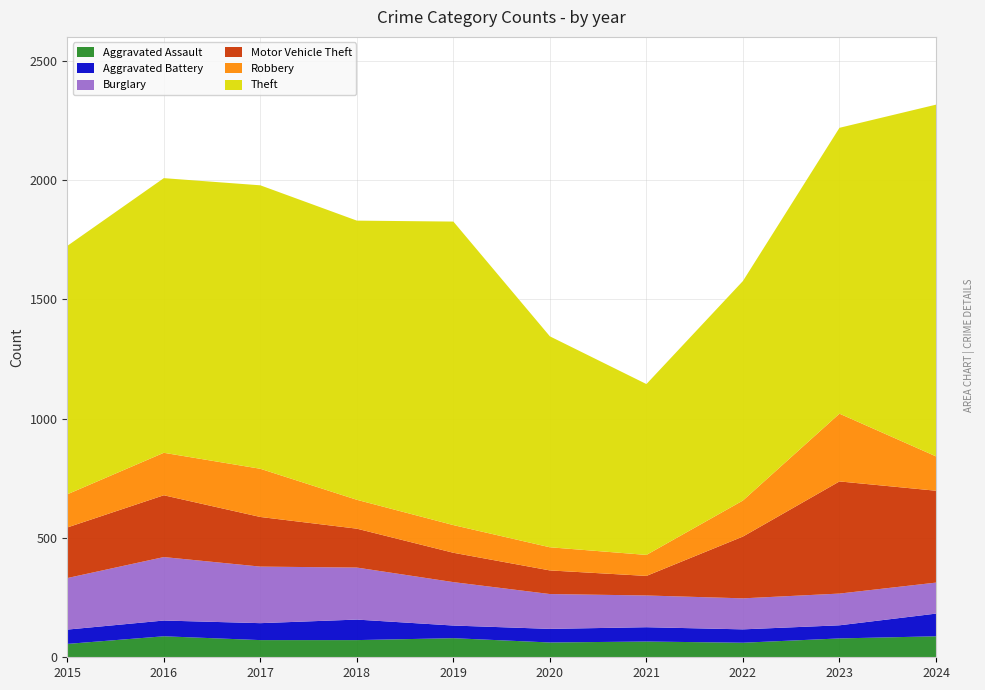

Reading left to right, list all the values displayed in this chart.

Aggravated Assault: 2015=56	2016=88	2017=72	2018=72	2019=80	2020=62	2021=66	2022=61	2023=79	2024=88
Aggravated Battery: 2015=60	2016=66	2017=71	2018=86	2019=53	2020=57	2021=60	2022=56	2023=55	2024=95
Burglary: 2015=216	2016=266	2017=237	2018=218	2019=182	2020=146	2021=133	2022=130	2023=133	2024=130
Motor Vehicle Theft: 2015=212	2016=259	2017=208	2018=163	2019=123	2020=99	2021=82	2022=259	2023=470	2024=385
Robbery: 2015=139	2016=178	2017=202	2018=121	2019=116	2020=97	2021=88	2022=151	2023=284	2024=144
Theft: 2015=1041	2016=1151	2017=1188	2018=1170	2019=1272	2020=884	2021=716	2022=920	2023=1198	2024=1474